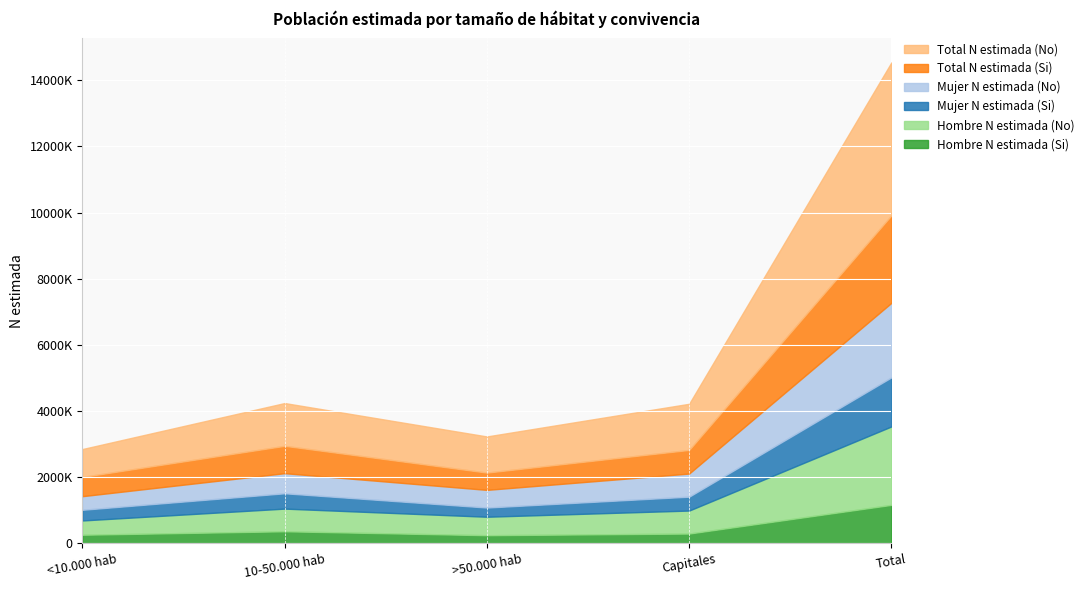

The Mujer N estimada (No) series shows 2253429 at Total. True or false?

True